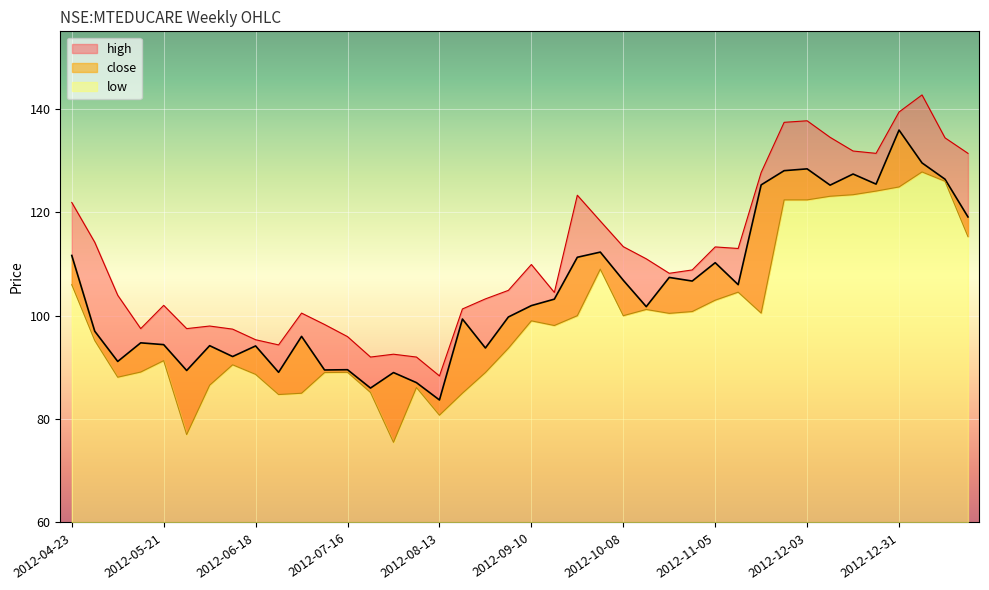

What is the spread (max minus min) of values at 2012-12-03?

15.3